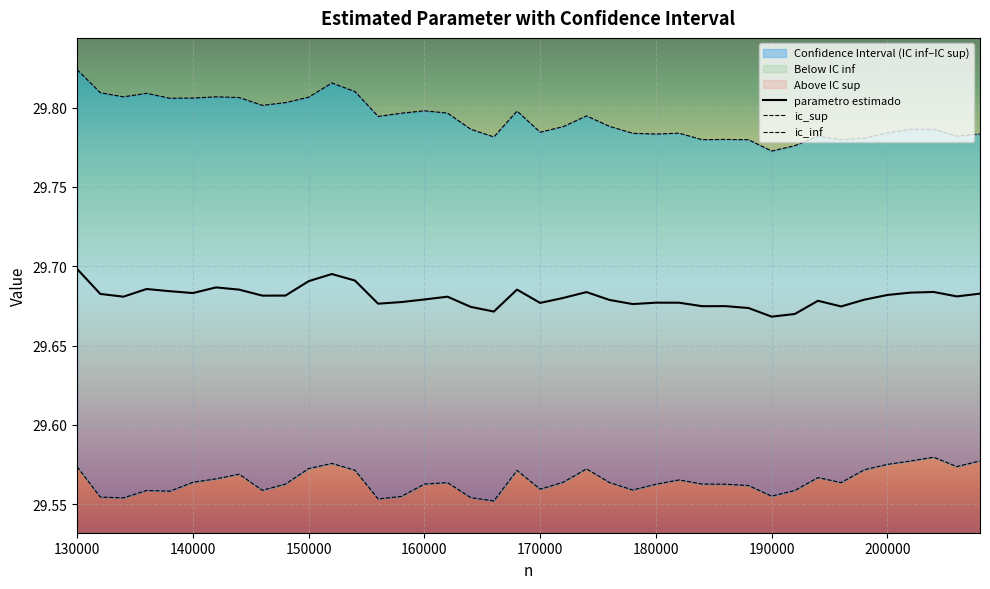

At 158000, list the series in order from smallest to largest.

ic_inf, parametro estimado, ic_sup